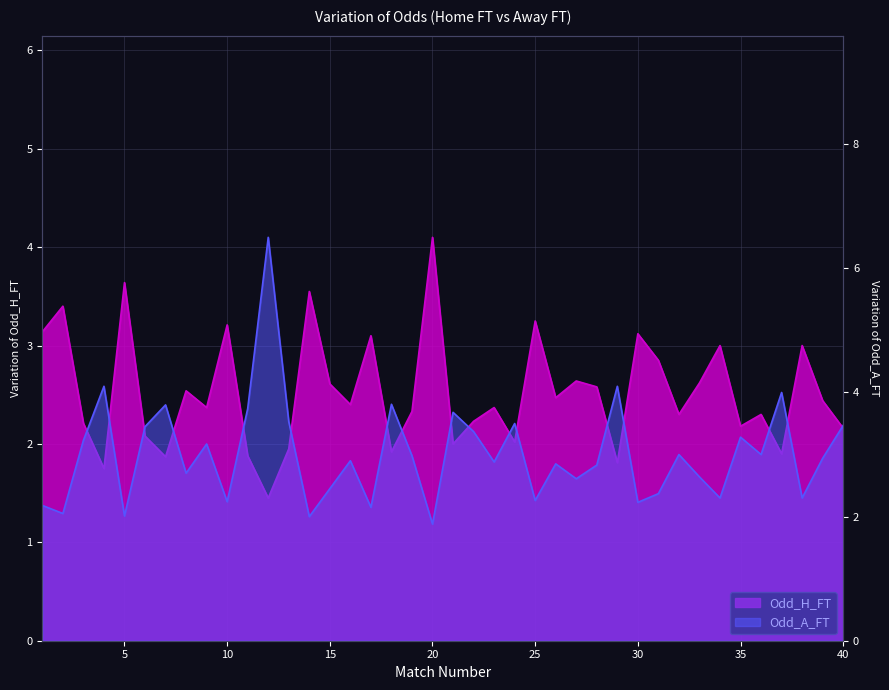

What is the difference between the Odd_A_FT values at 30 and 39?

0.7